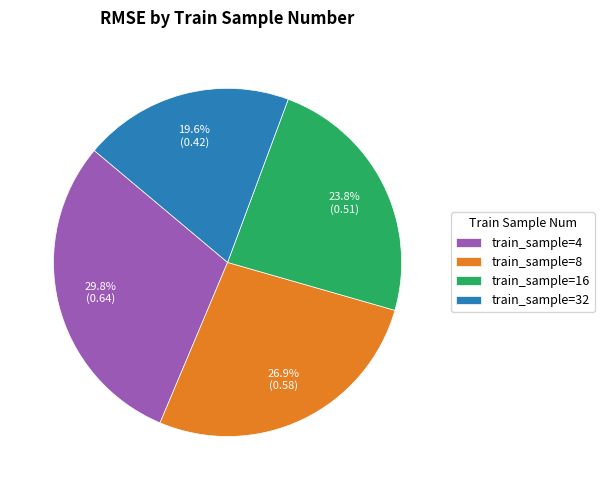

To the nearest percent, what is the difference between the largest and smallest slice percentages?

10%